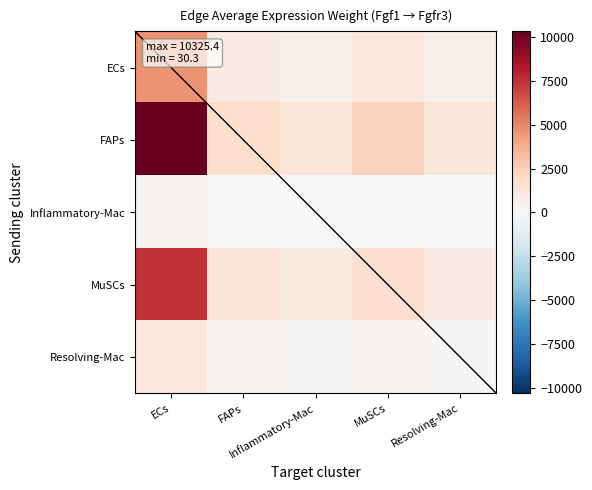

At which category is the sum across all series the highest?

ECs